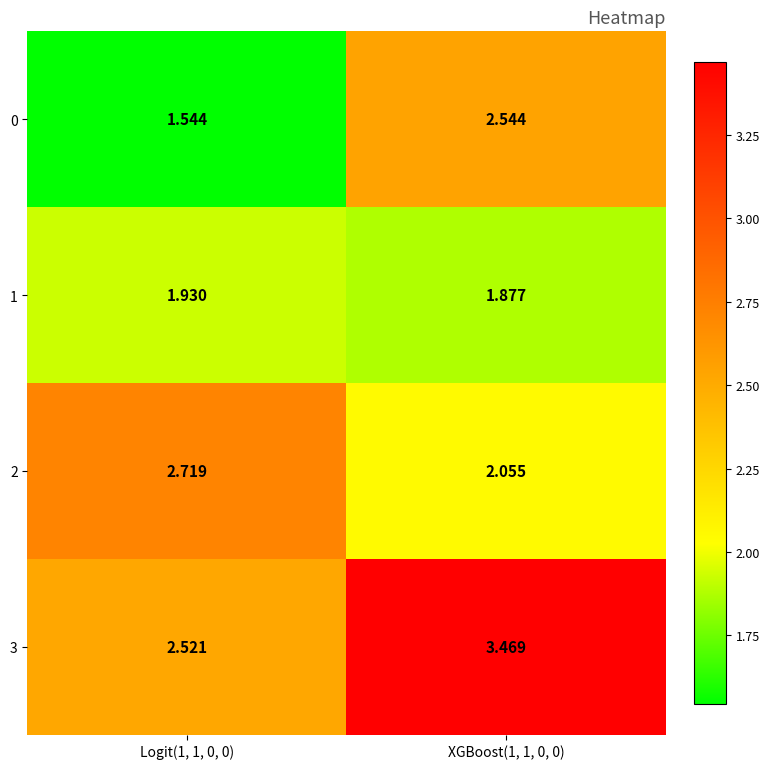

Is the value of 0 at Logit(1, 1, 0, 0) greater than the value of 1 at Logit(1, 1, 0, 0)?

No